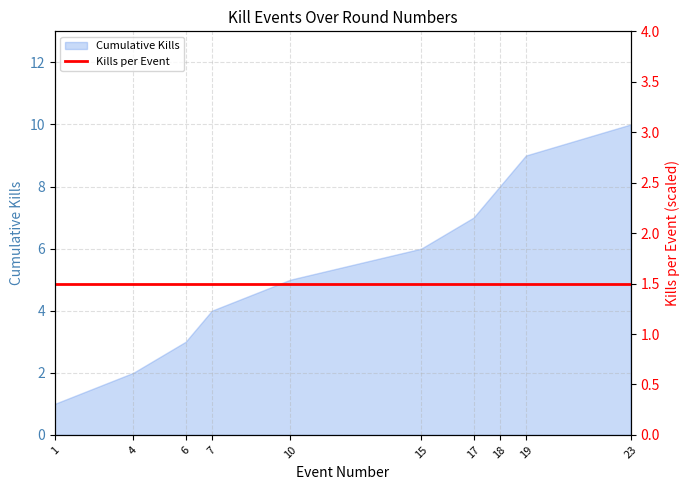

What is the sum of all values?

55